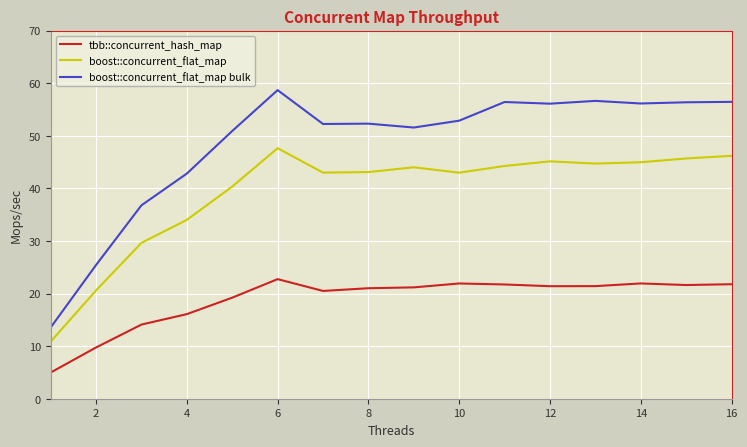

Which series has the widest spread of values?

boost::concurrent_flat_map bulk